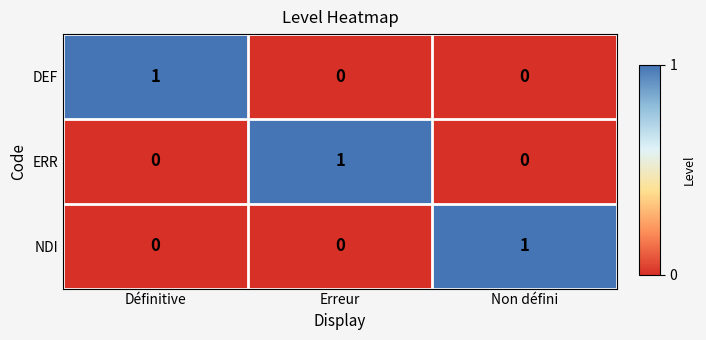

Reading right to left, what are all the values shown in this chart?

DEF: 0	0	1
ERR: 0	1	0
NDI: 1	0	0